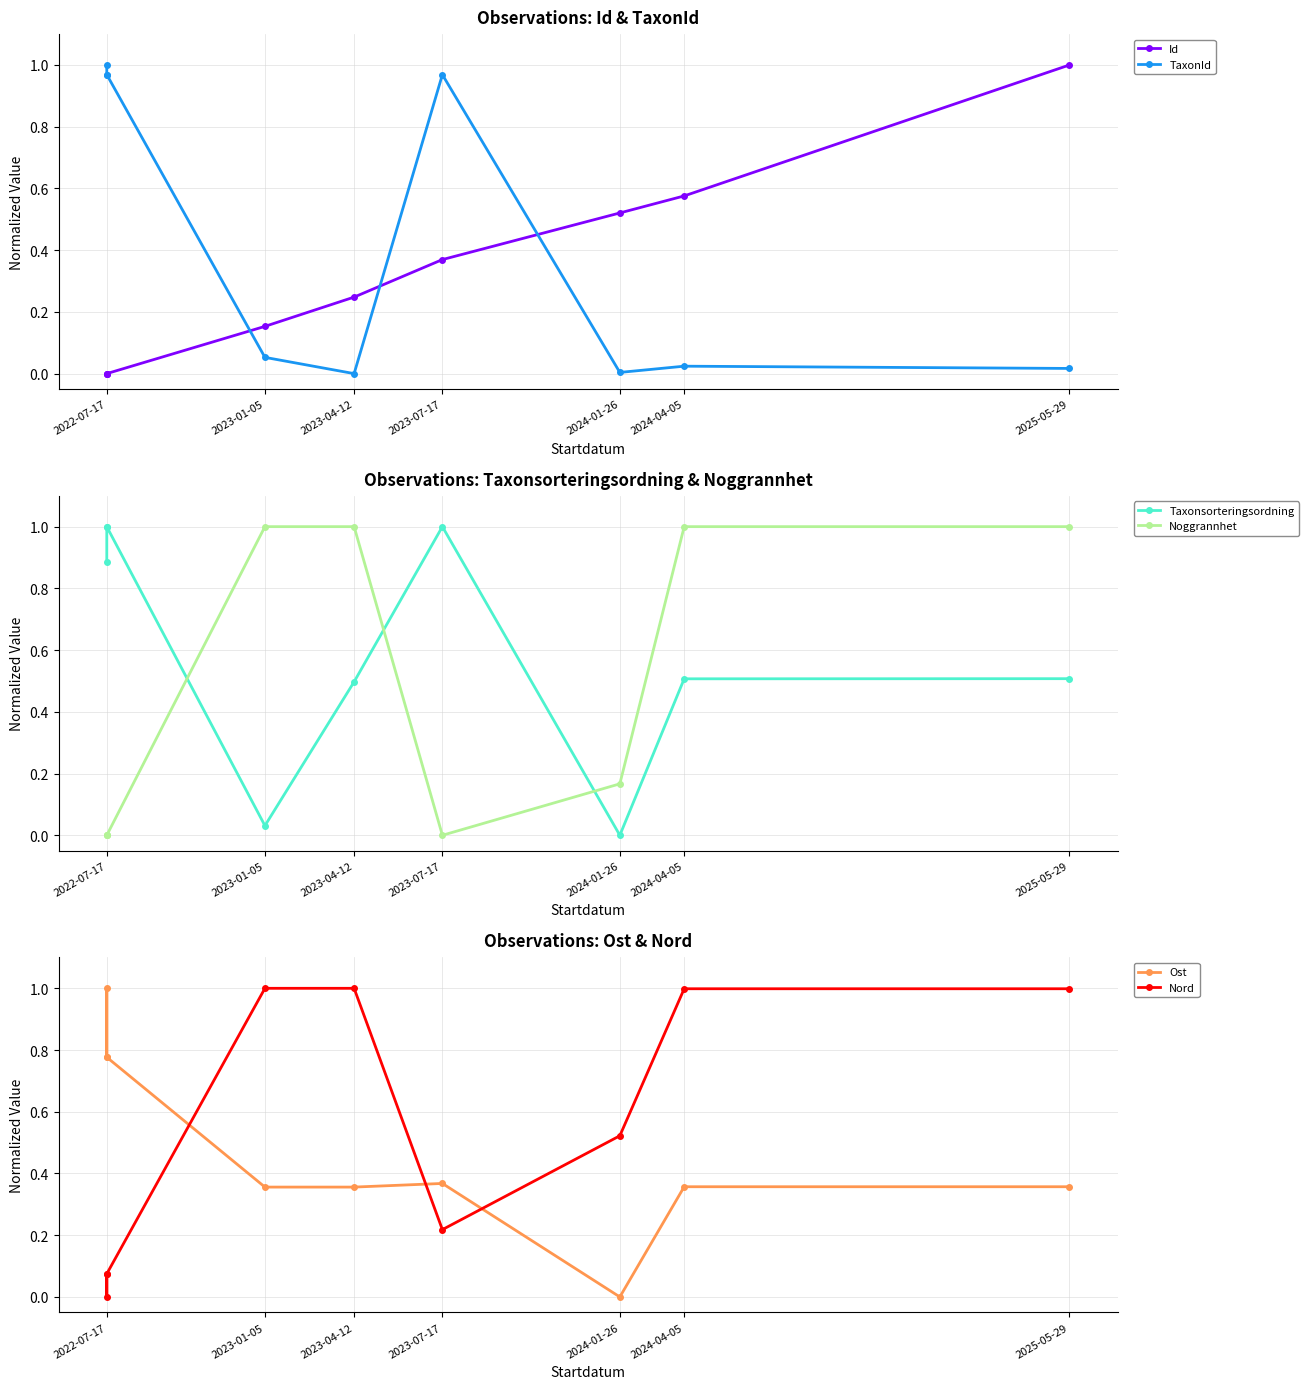

Which series has the widest spread of values?

Id